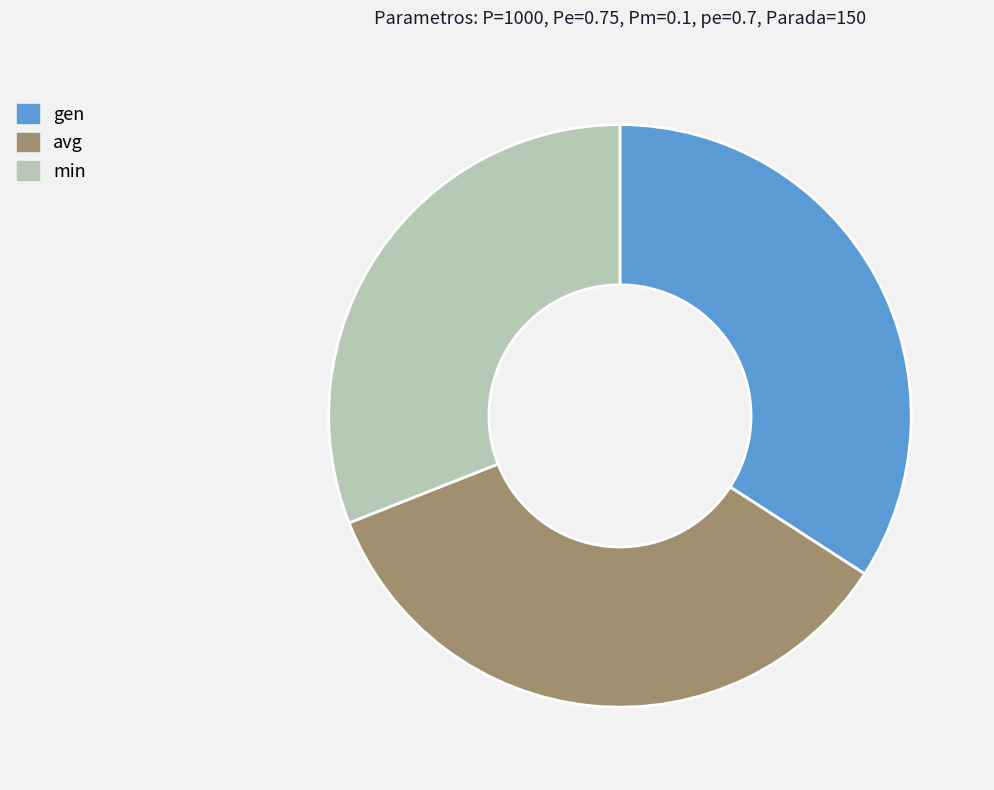

Is there any slice that represents more than half of the pie?

No